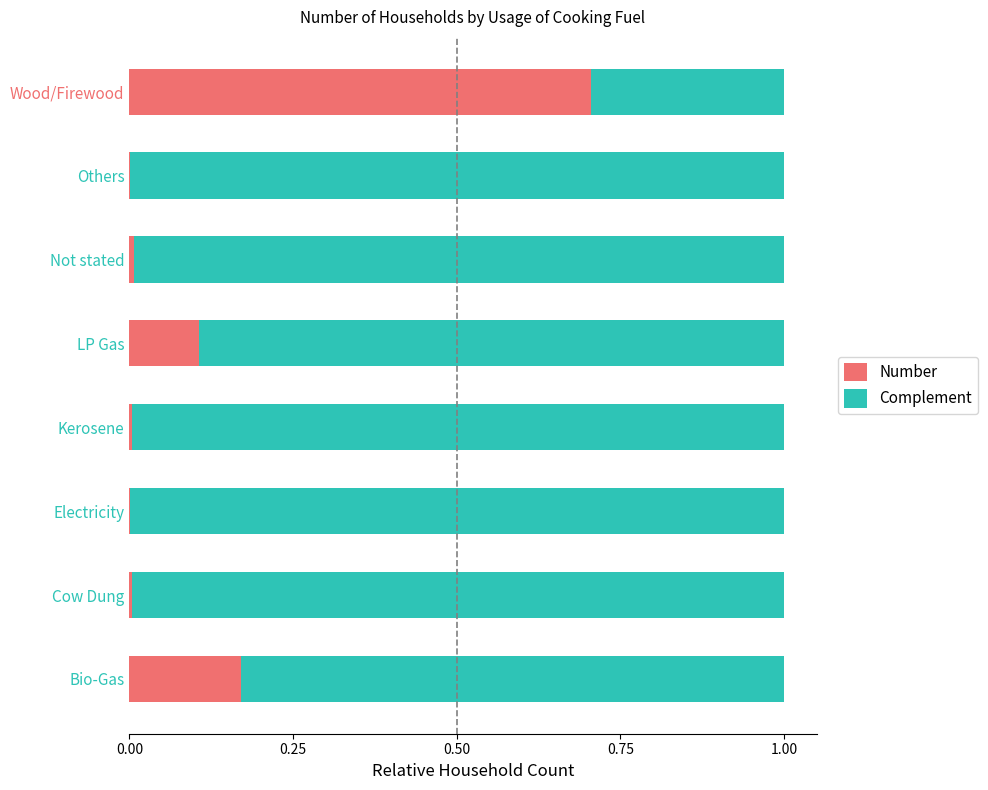

What is the sum of all Number values?

1.0